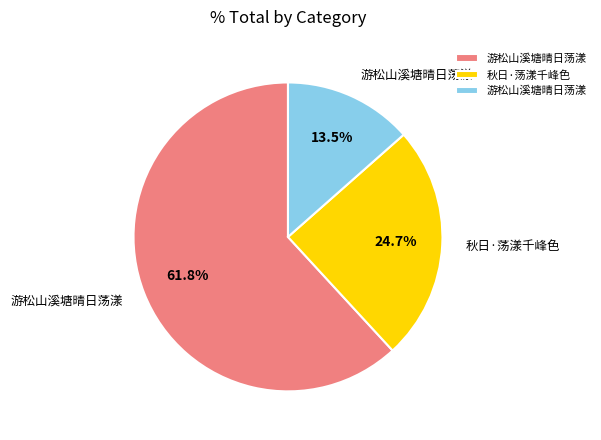

Is there any slice that represents more than half of the pie?

Yes